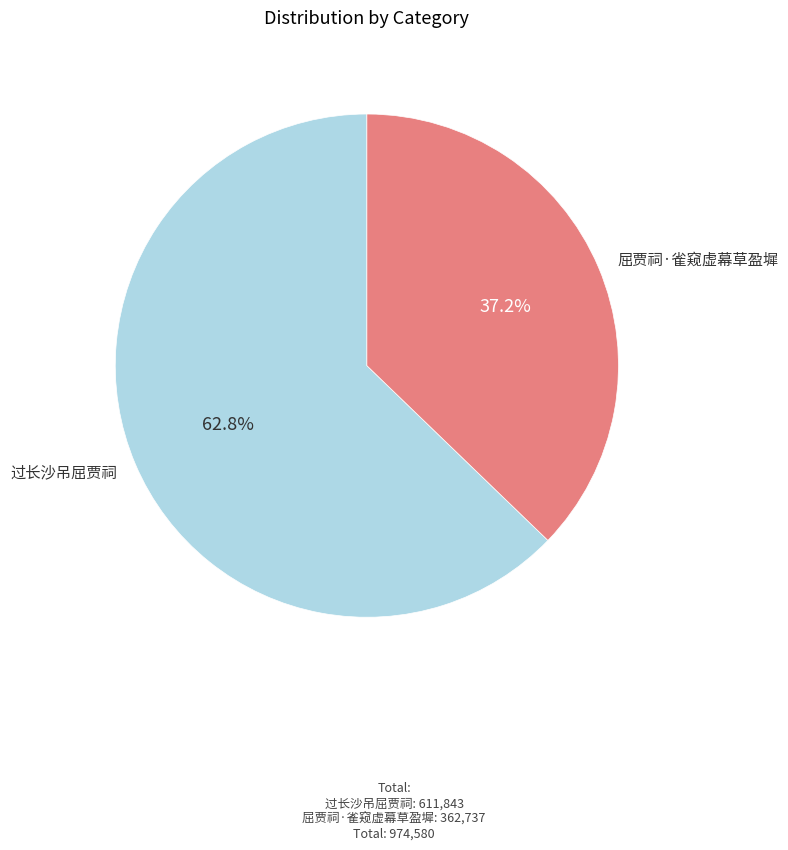

To the nearest percent, what is the difference between the 屈贾祠·雀窥虚幕草盈墀 and 过长沙吊屈贾祠 slice percentages?

26%